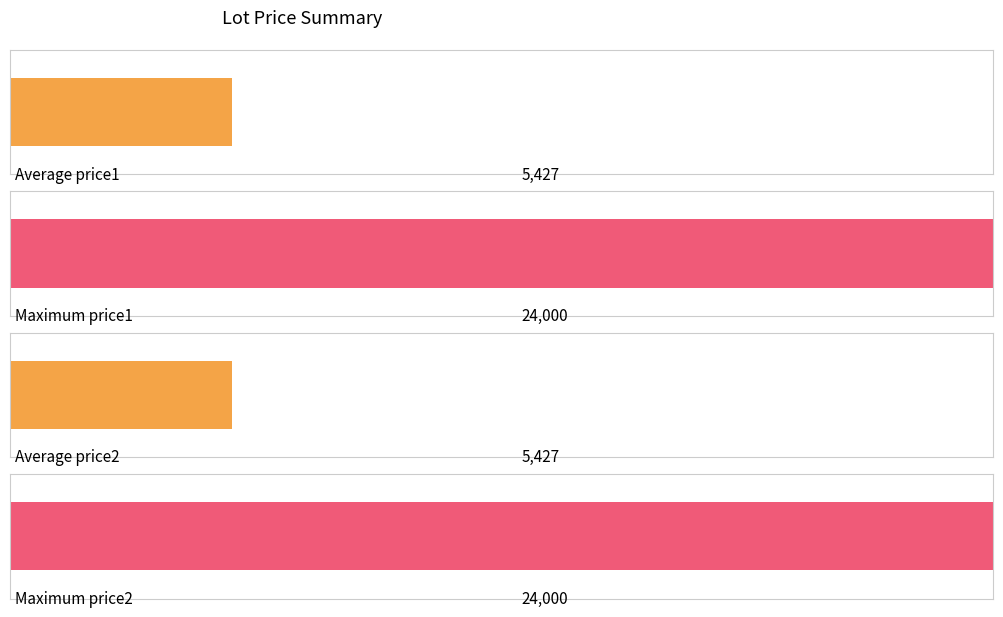

What is the greatest value displayed?

24000